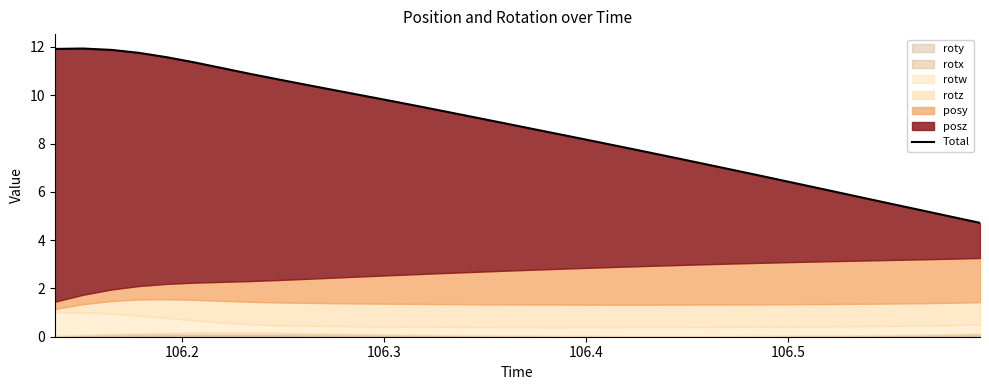

True or false: there are more than 1 points higher than both neighbors.

False